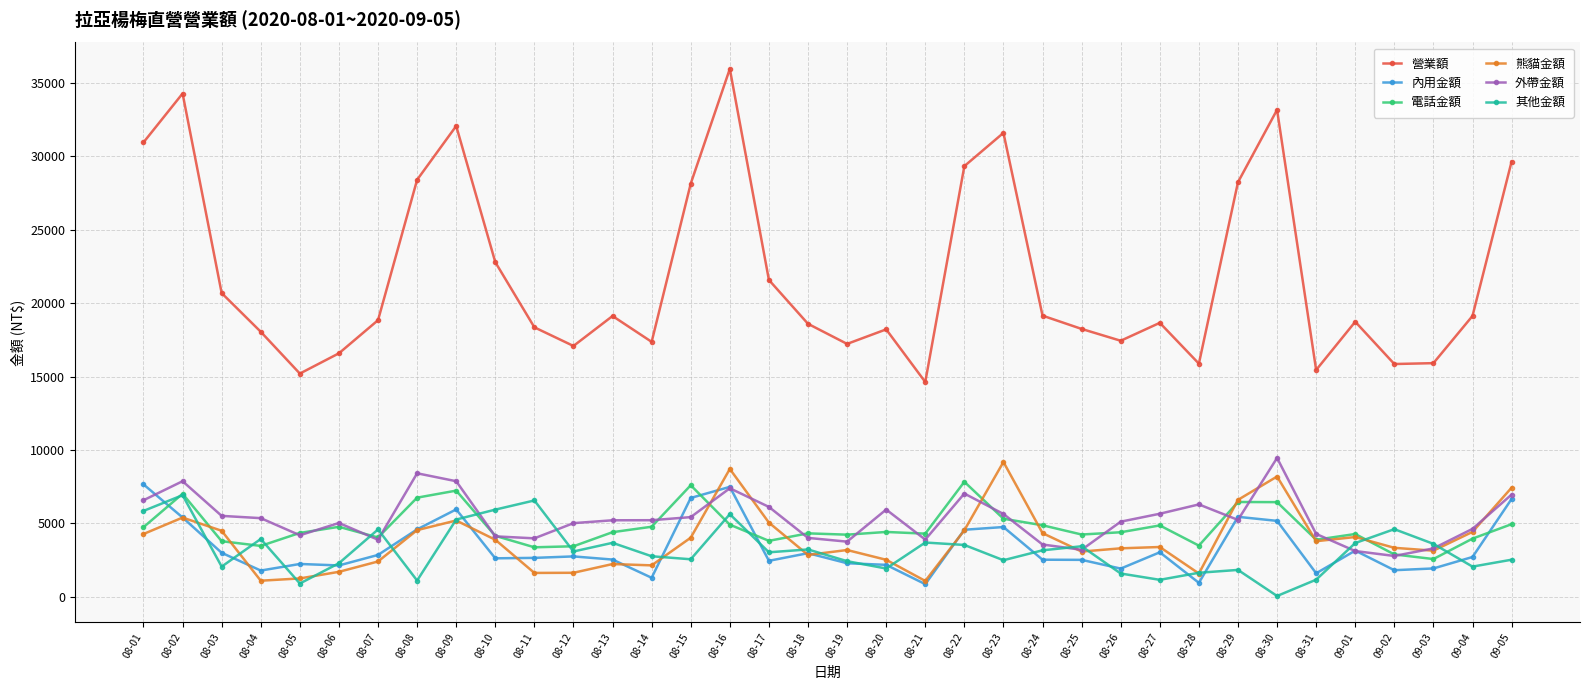

What is the label of the 11th point from the right?

08-26